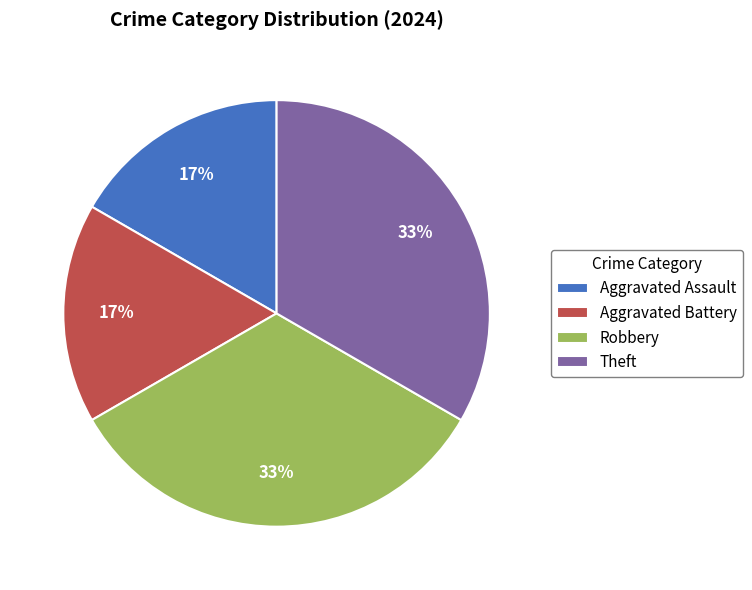

Combined, do Aggravated Battery and Aggravated Assault account for over 50%?

No